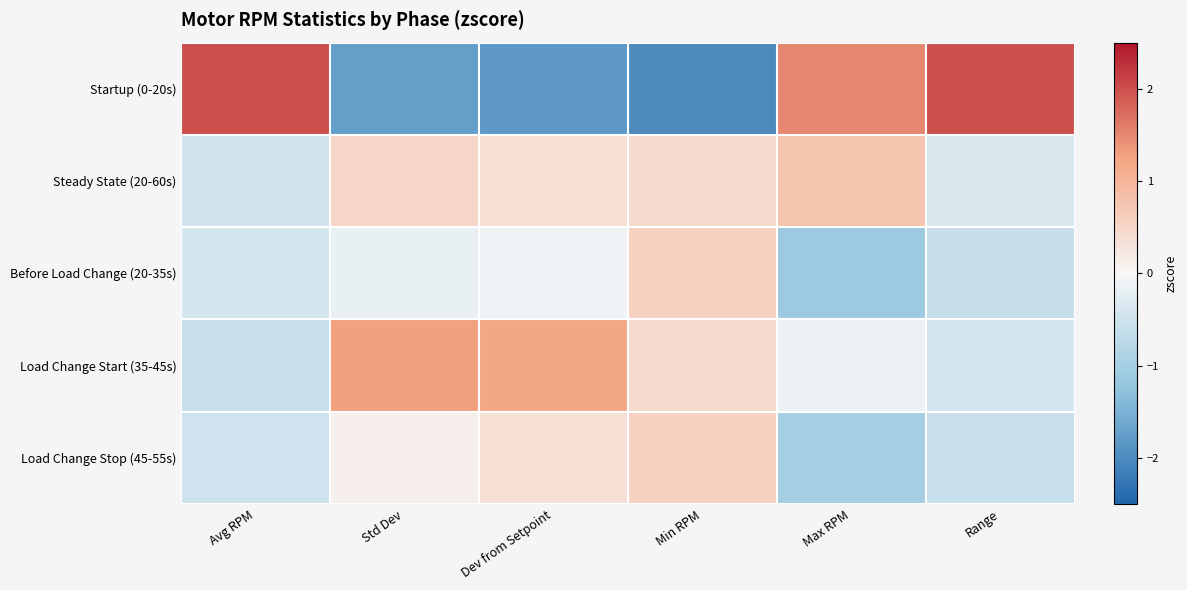

What is the spread (max minus min) of values at Avg RPM?

2.6